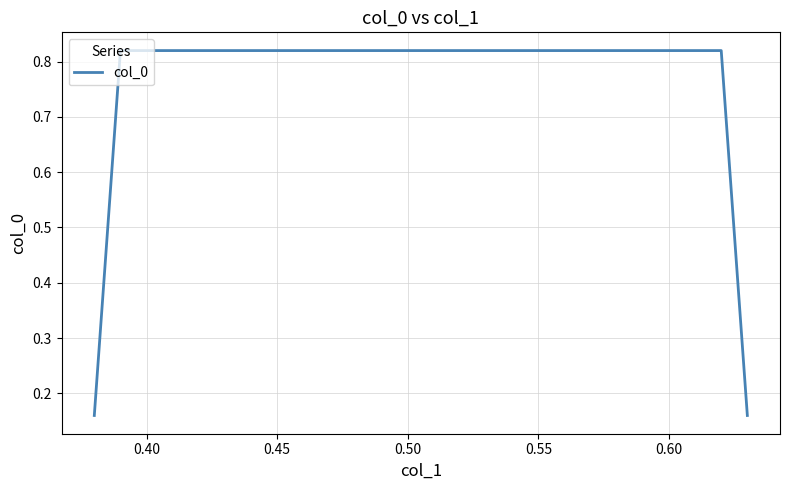

True or false: there are more than 1 points higher than both neighbors.

False